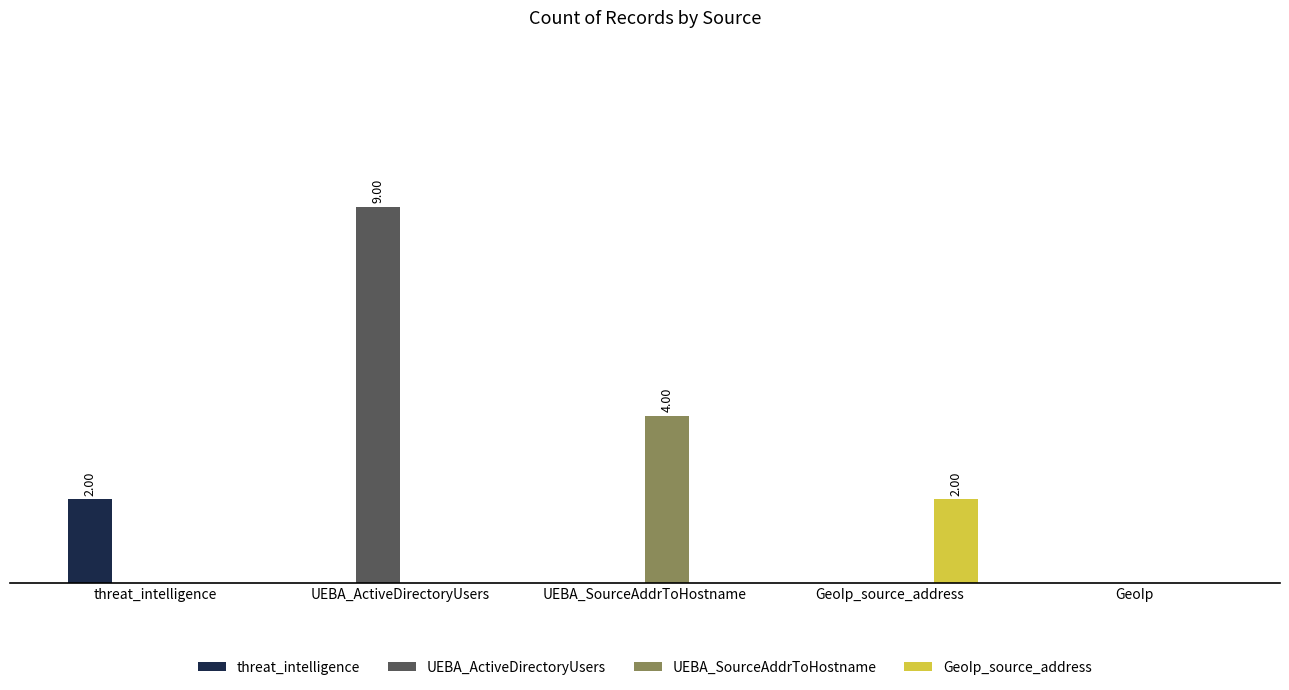

Rank the categories by threat_intelligence value from lowest to highest.

UEBA_ActiveDirectoryUsers, UEBA_SourceAddrToHostname, GeoIp_source_address, GeoIp, threat_intelligence